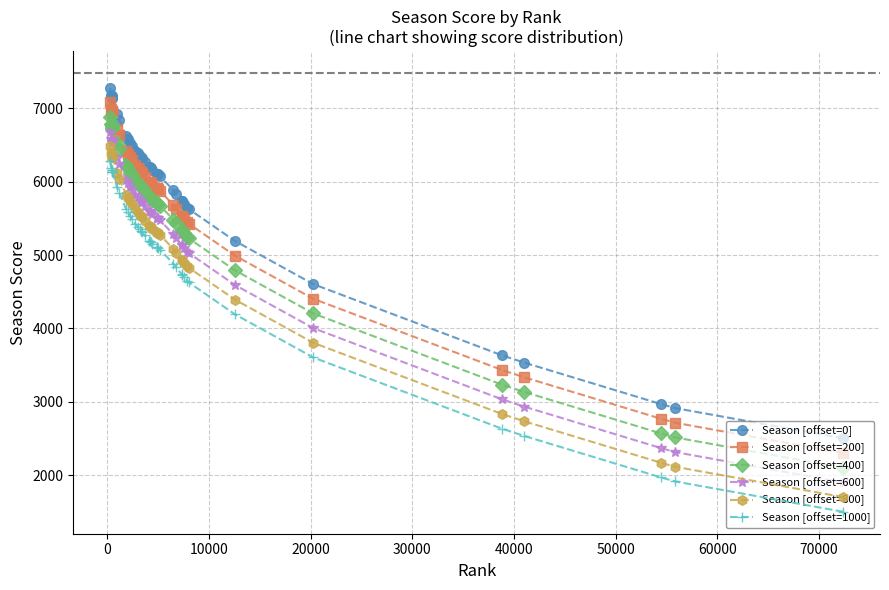

What is the minimum value for Season [offset=200]?

2300